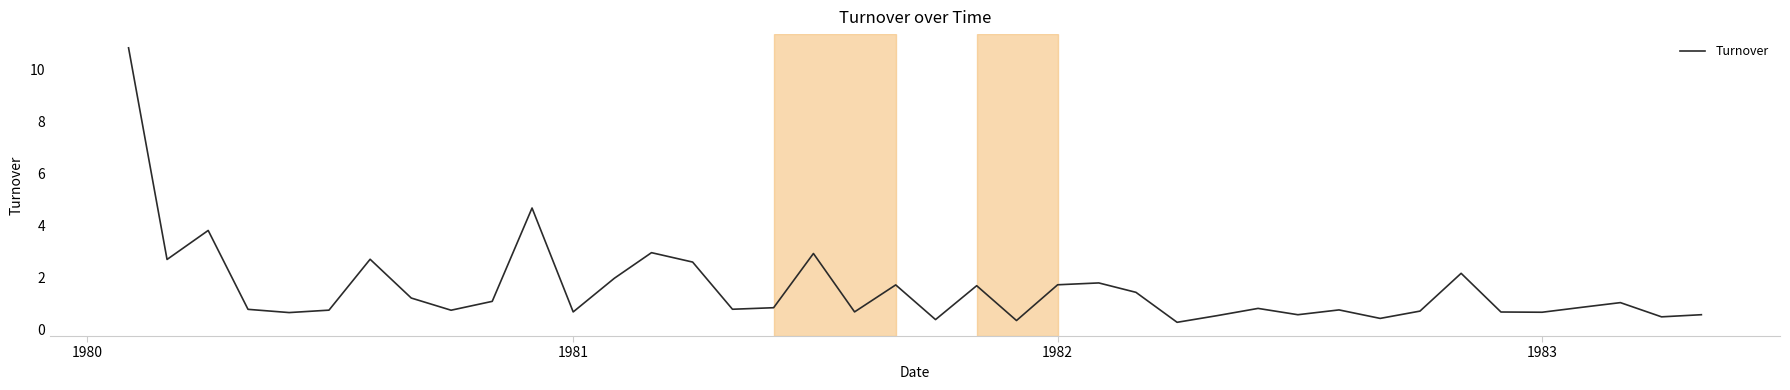

What is the minimum value shown in the chart?

0.3